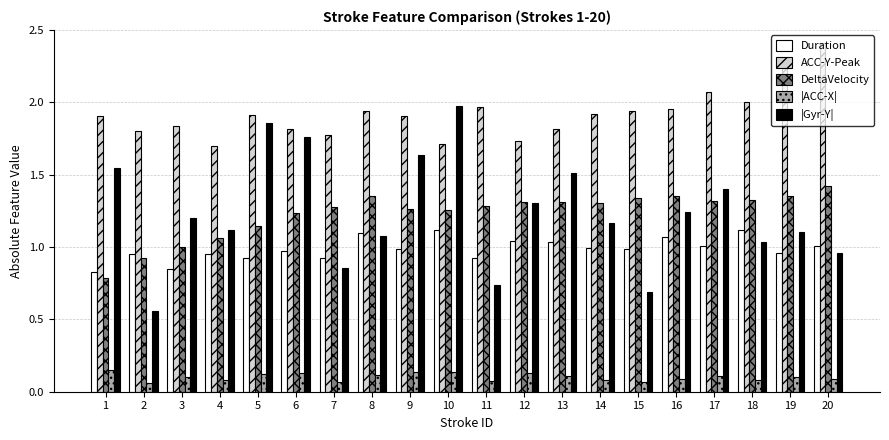

How many bars are there in total?

100